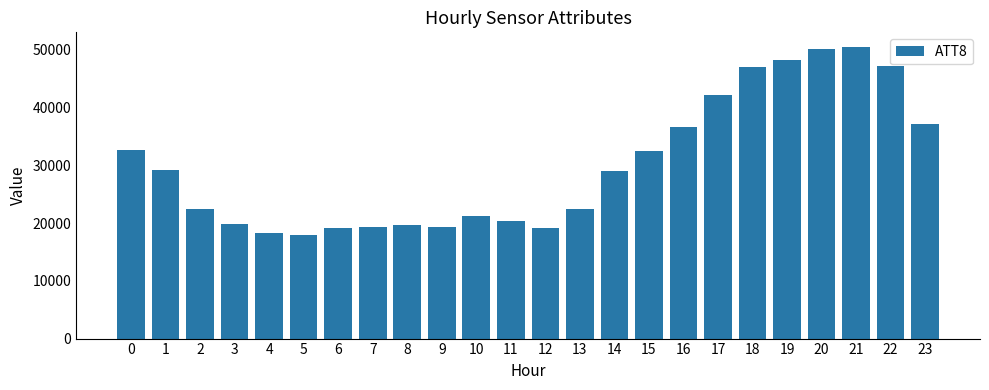

What is the change in value from 3 to 7?

-600